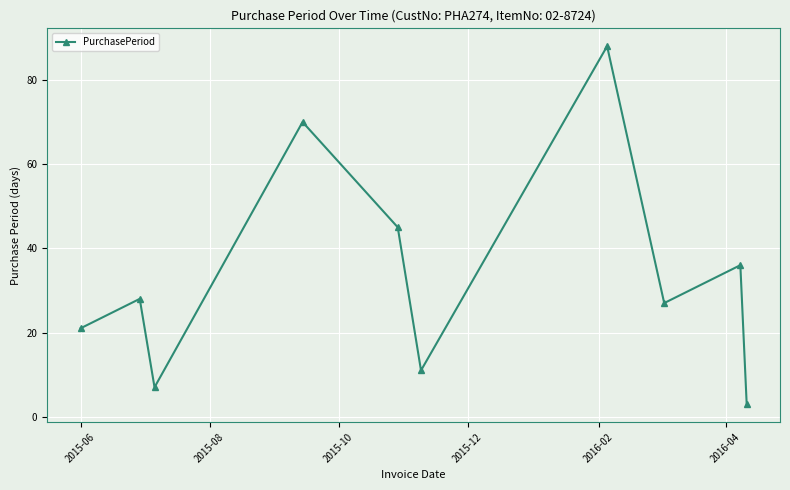

True or false: the data has more than 2 interior local peaks.

True